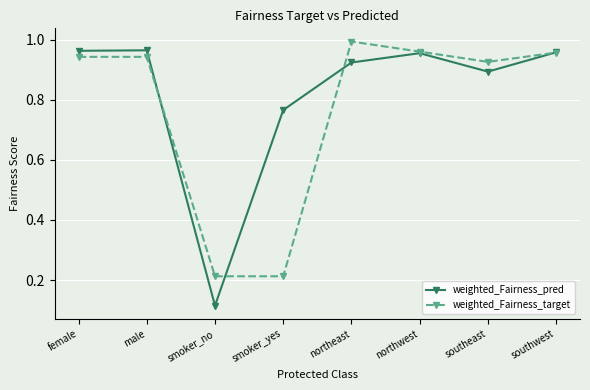

Is it true that weighted_Fairness_target equals 0.2 at female?

False